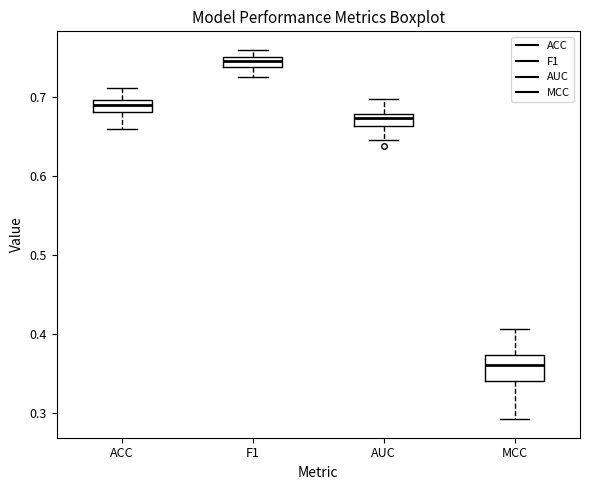

Which box is the tallest, from its lower edge to its upper edge?

MCC